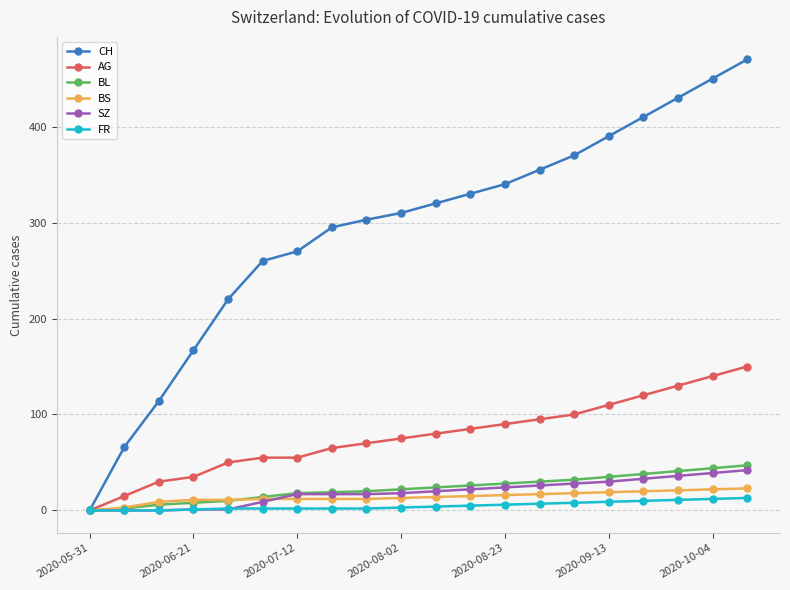

Which series has the widest spread of values?

CH